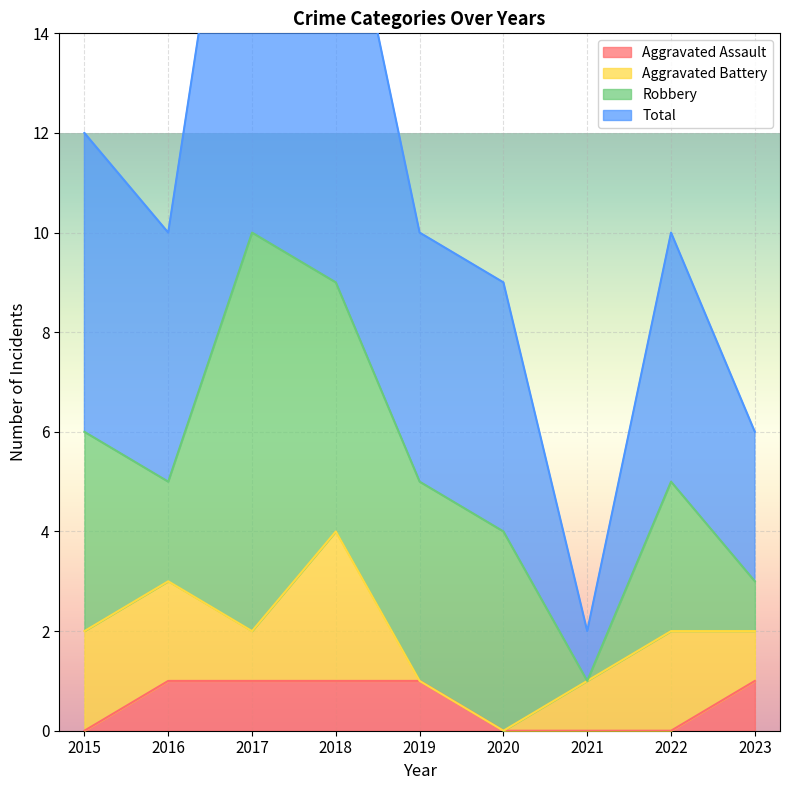

The value of Aggravated Assault at 2022 is 0. True or false?

True